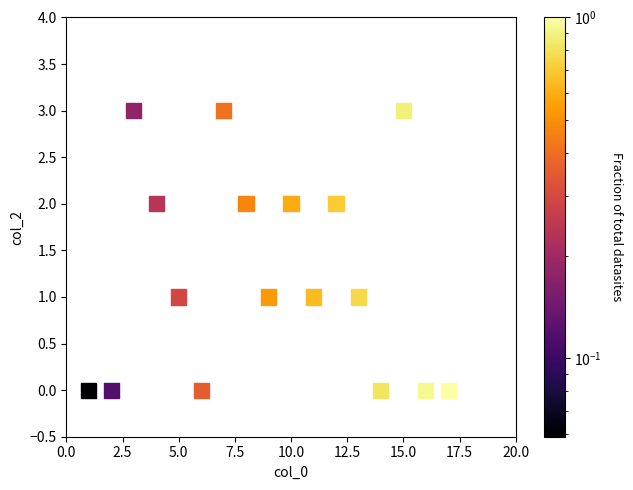

What is the range of Y values (max minus min)?

3